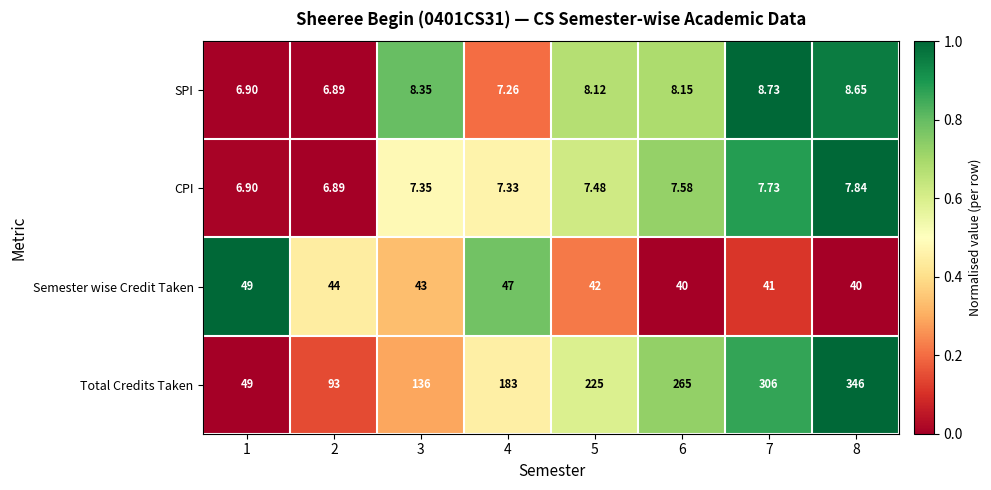

Rank the series by their maximum value, from highest to lowest.

Total Credits Taken, Semester wise Credit Taken, SPI, CPI